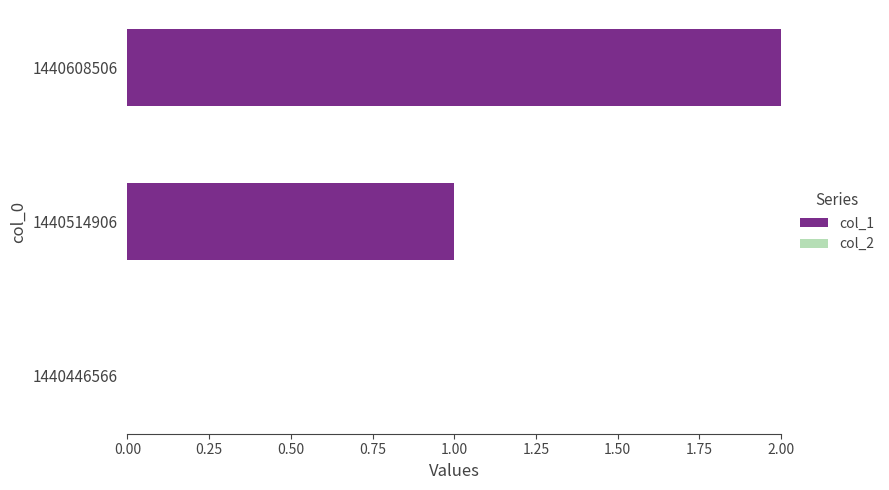

Is it true that the value at 1440608506 is 1?

False